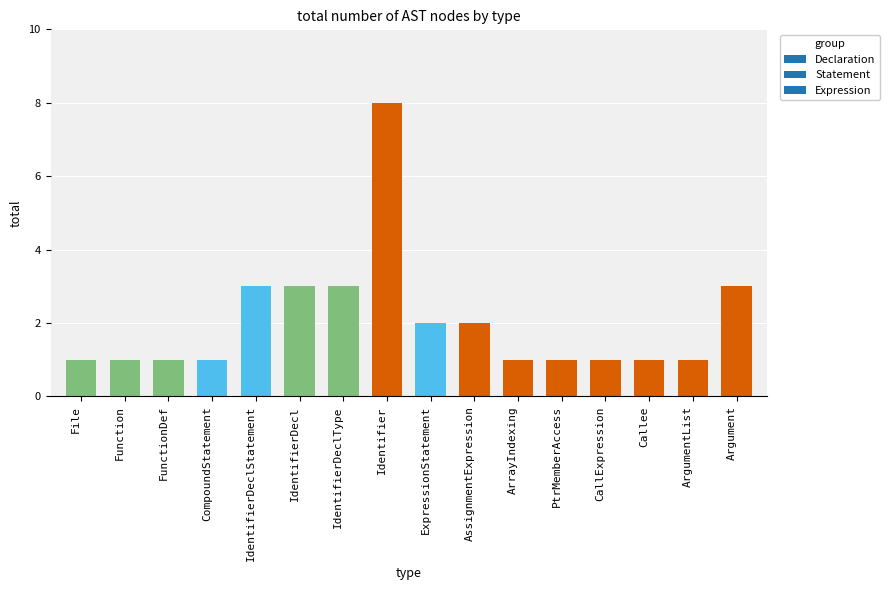

What is the maximum value shown in the chart?

8